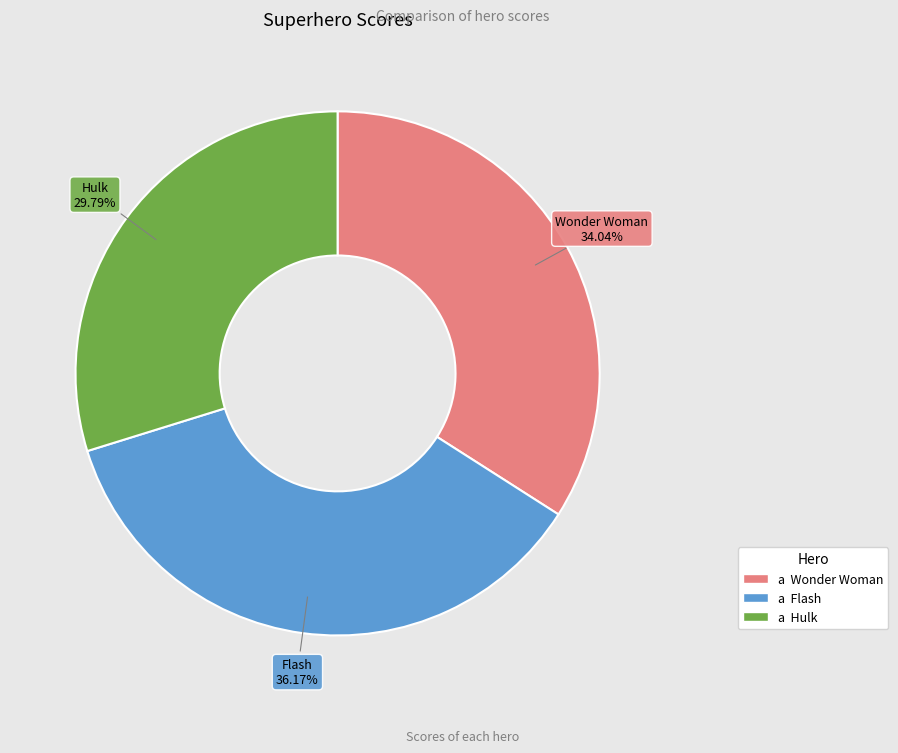

Does any single category account for the majority?

No